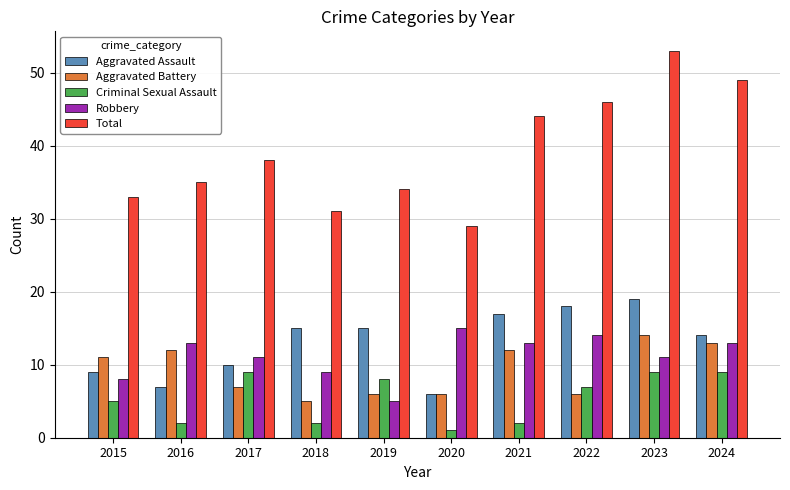

Which series has the largest total across all categories?

Total